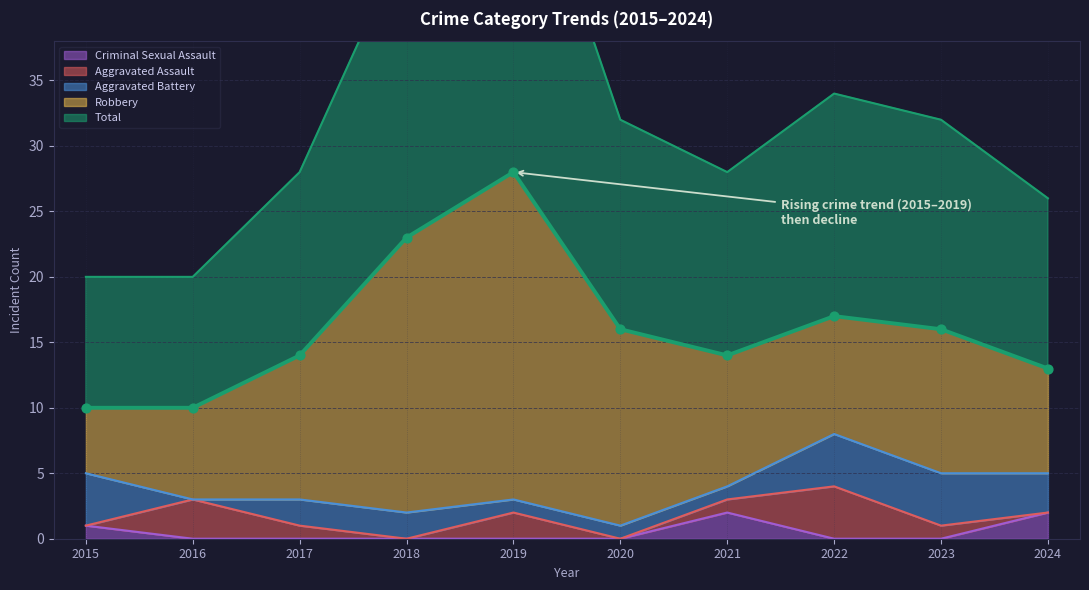

What are all the series names shown in the legend?

Total, Robbery, Aggravated Battery, Aggravated Assault, Criminal Sexual Assault